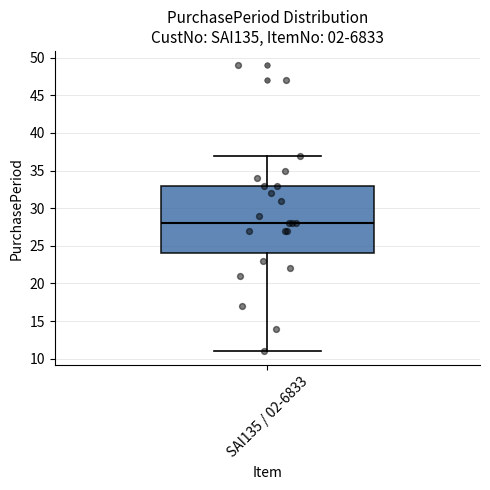

Where is the upper edge of the box for SAI135 / 02-6833 on the y-axis? The values are not printed on the chart, so give them approximately, as read against the axis.

33